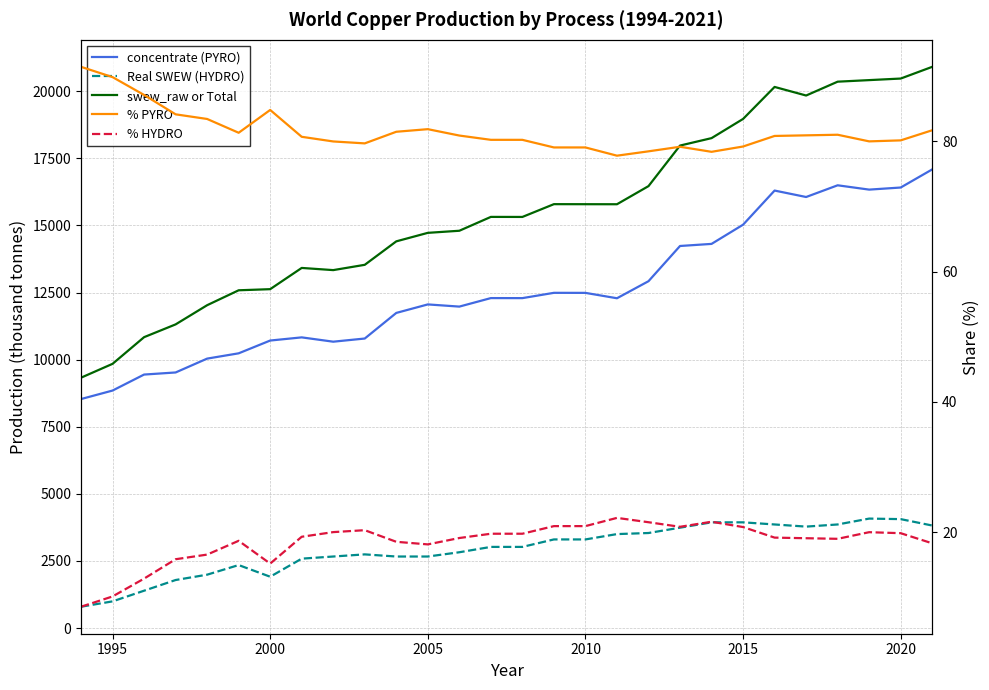

How many data points in concentrate (PYRO) are less than 12292?

14